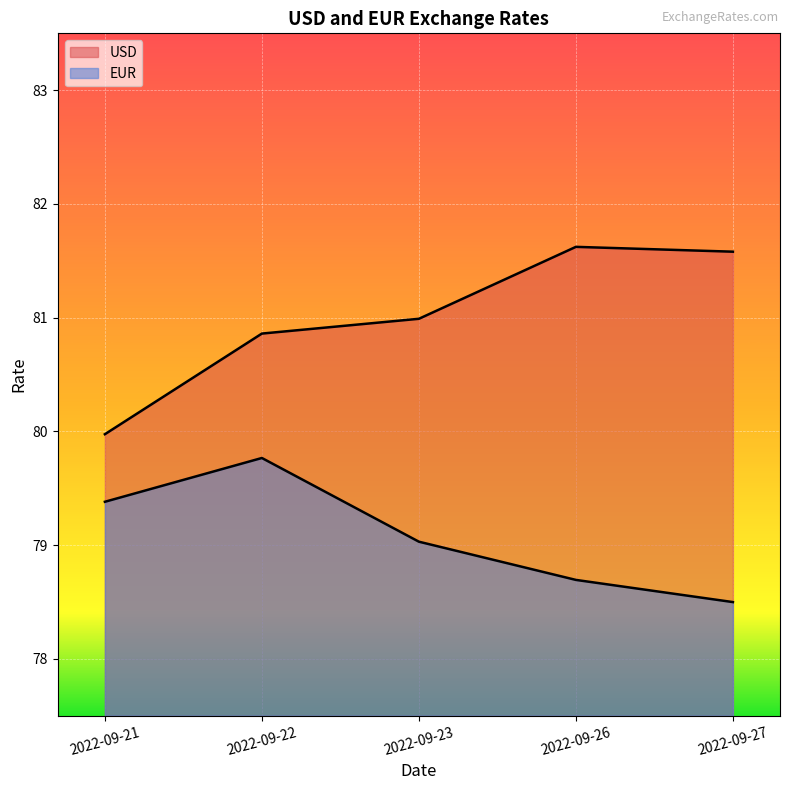

How many lines are shown in the chart?

2